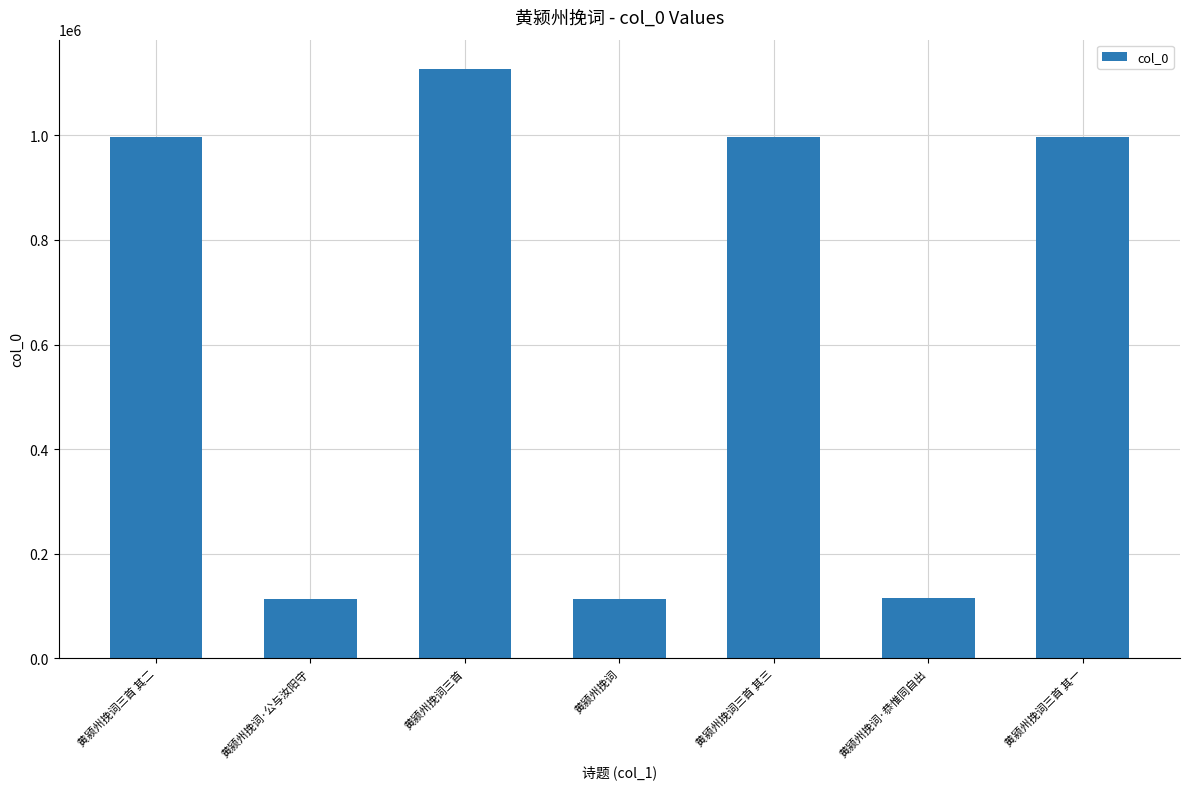

How many values are below 996257?

3